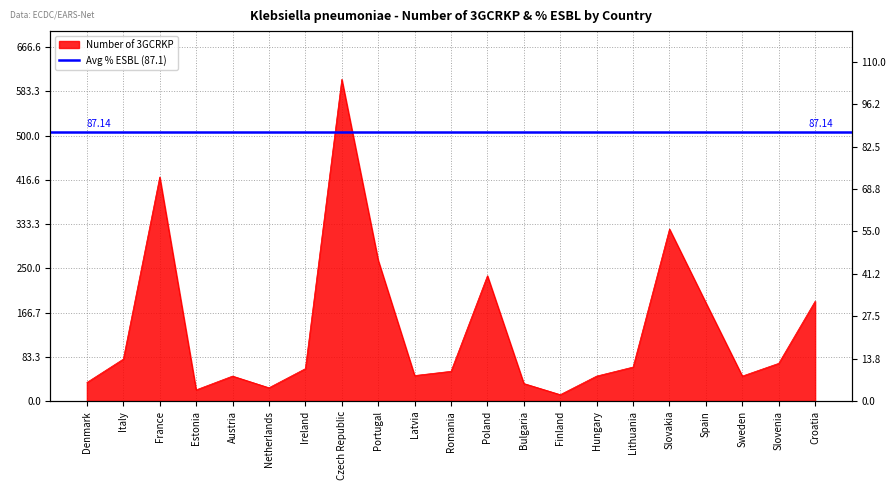

List the labels in order of value, smallest first.

Finland, Estonia, Netherlands, Bulgaria, Denmark, Austria, Hungary, Sweden, Latvia, Romania, Ireland, Lithuania, Slovenia, Italy, Spain, Croatia, Poland, Portugal, Slovakia, France, Czech Republic